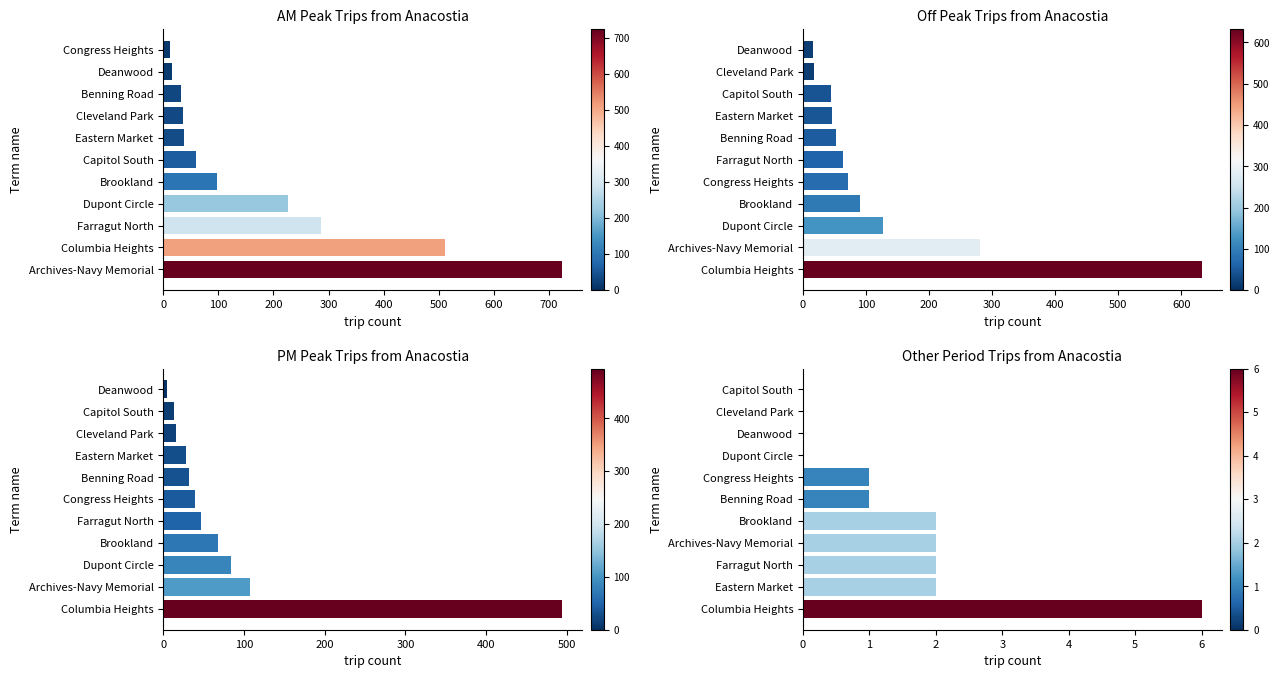

How many categories are shown in the chart?

11